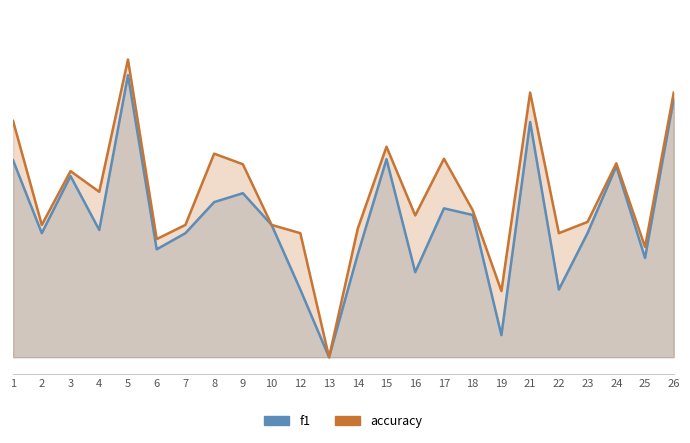

True or false: f1 has a value of 0.1 at 18.

False